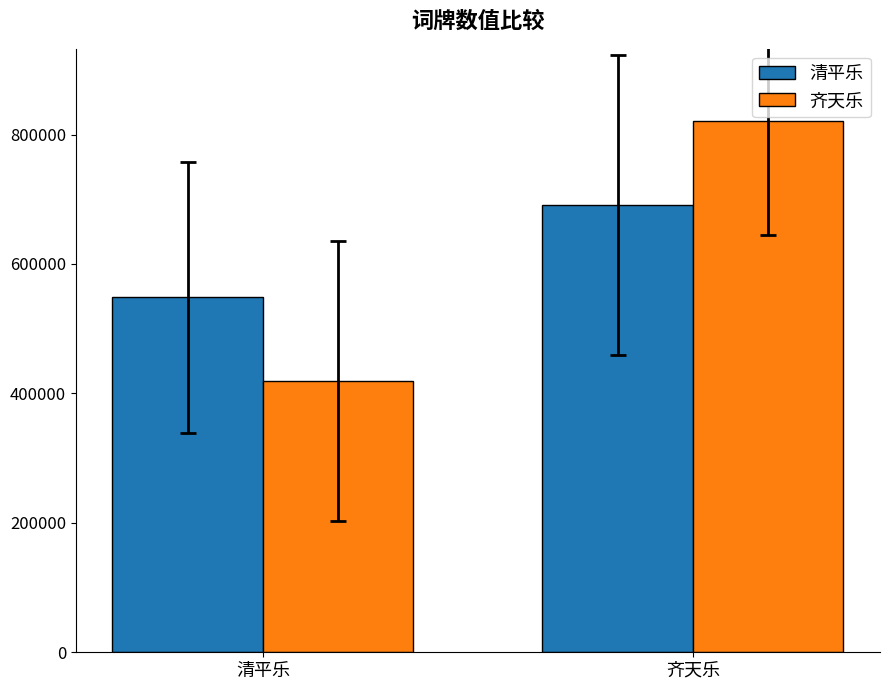

Are the bars grouped side by side (vs. stacked)?

Yes